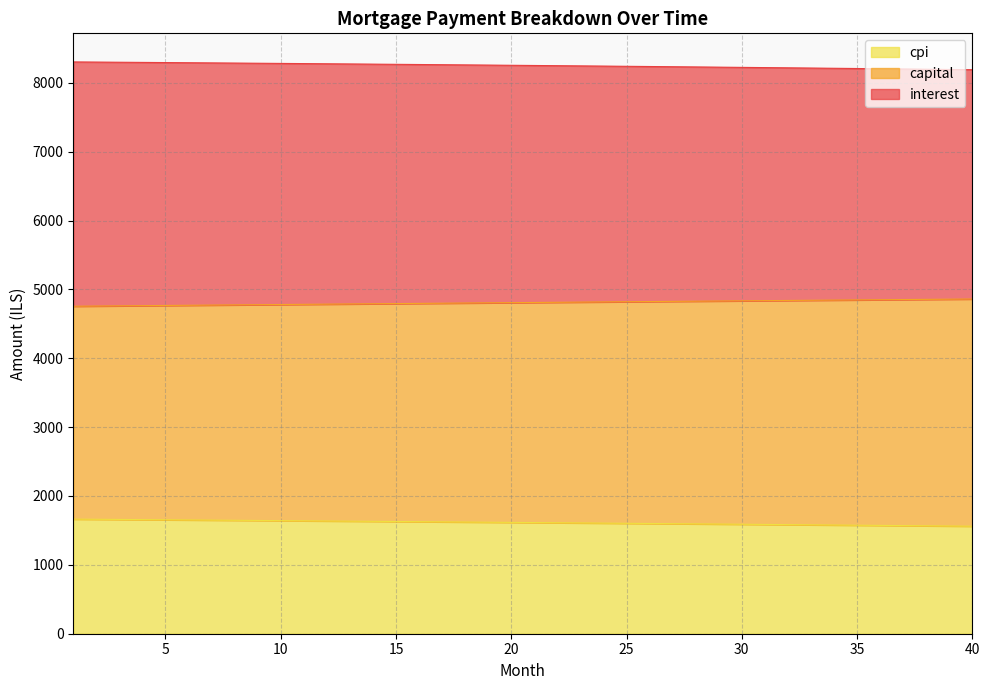

Count the number of categories in the chart.

40